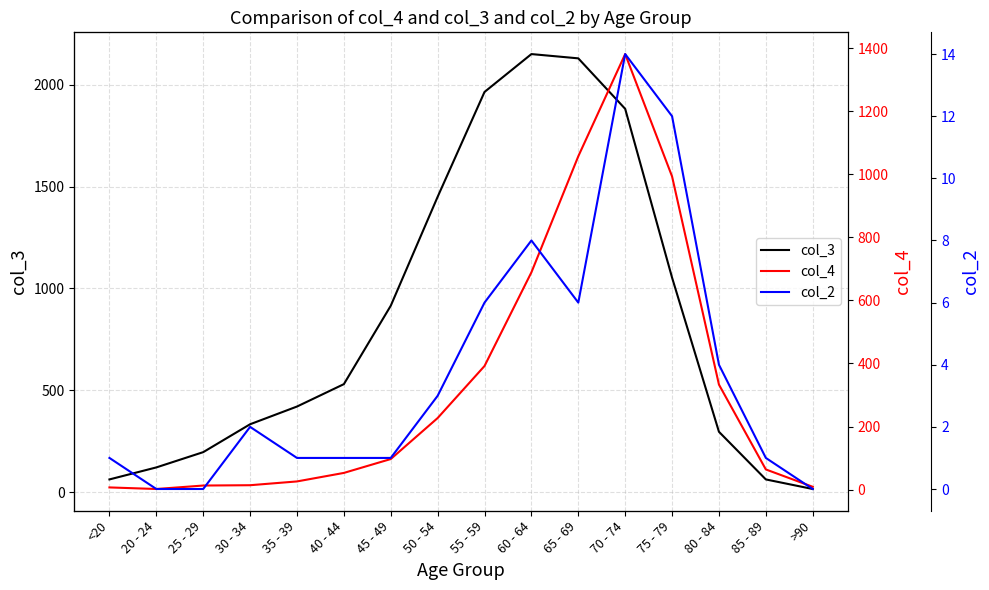

How many interior local peaks does the col_3 series have?

1